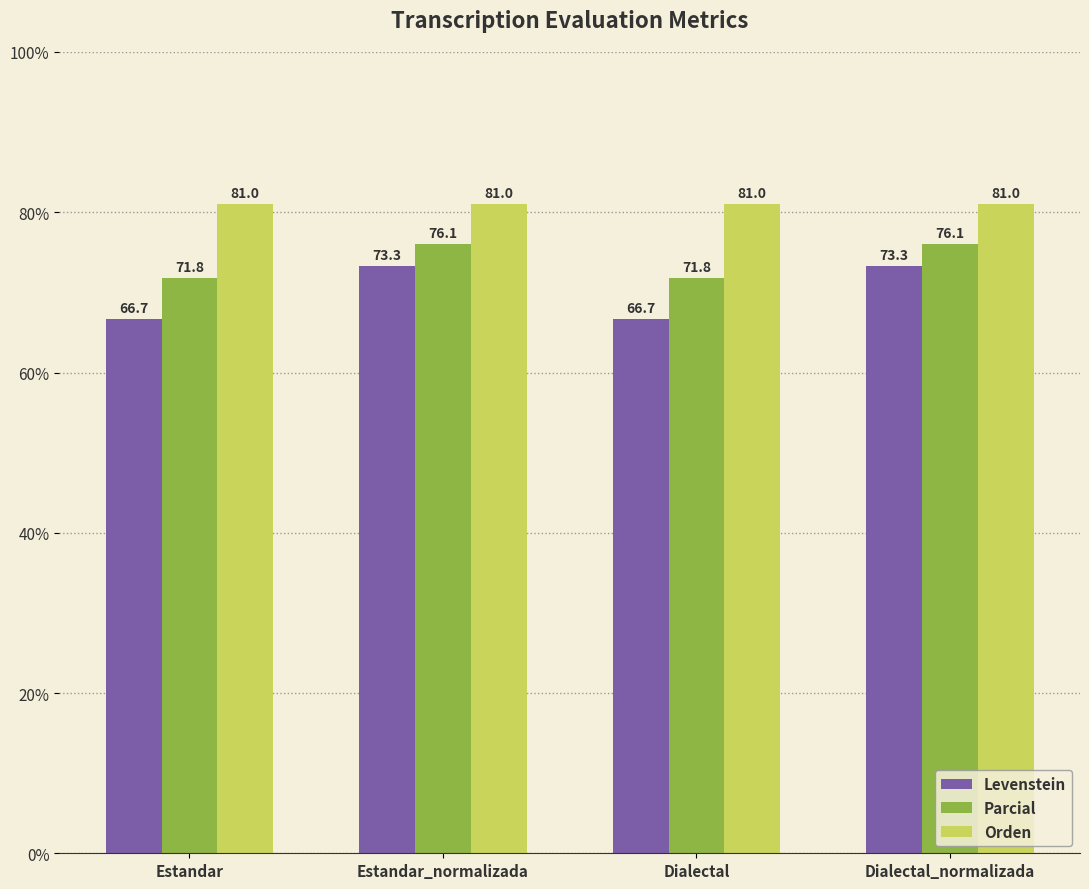

What is the difference between the highest and lowest values at Dialectal_normalizada?

7.7